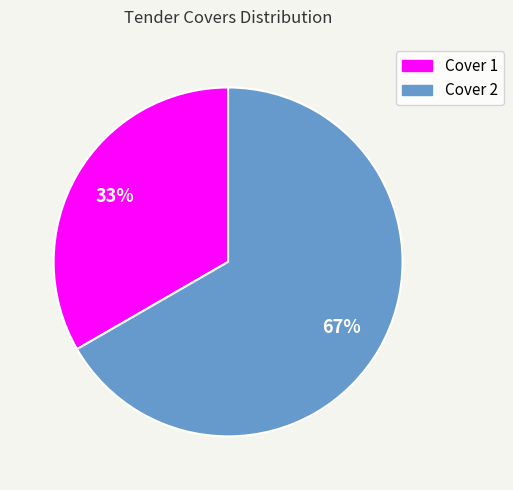

Approximately how many times larger is the value at Cover 1 compared to Cover 2?

0.5